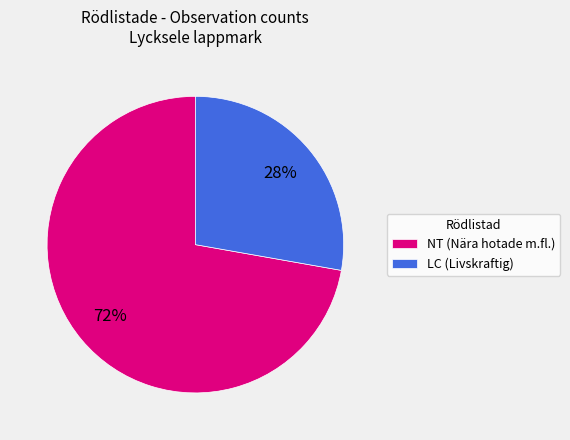

Which category has the biggest portion of the pie?

NT (Nära hotade m.fl.)